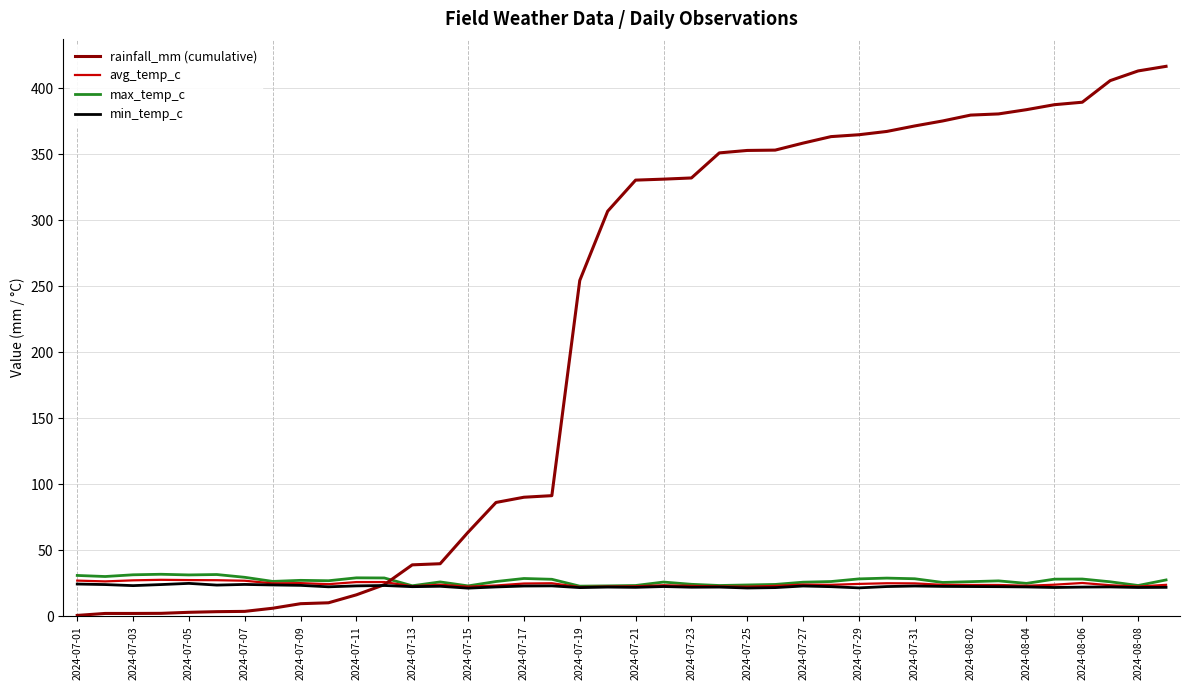

Which series ends up on top after the final intersection of max_temp_c and rainfall_mm (cumulative)?

rainfall_mm (cumulative)